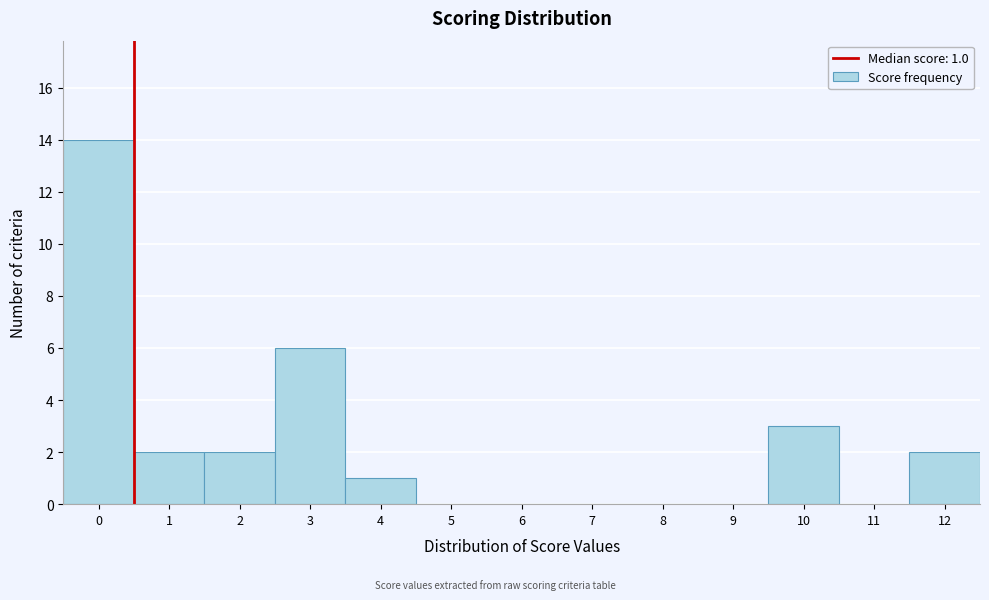

Reading right to left, what are all the values shown in this chart?

12=2	11=0	10=3	9=0	8=0	7=0	6=0	5=0	4=1	3=6	2=2	1=2	0=14